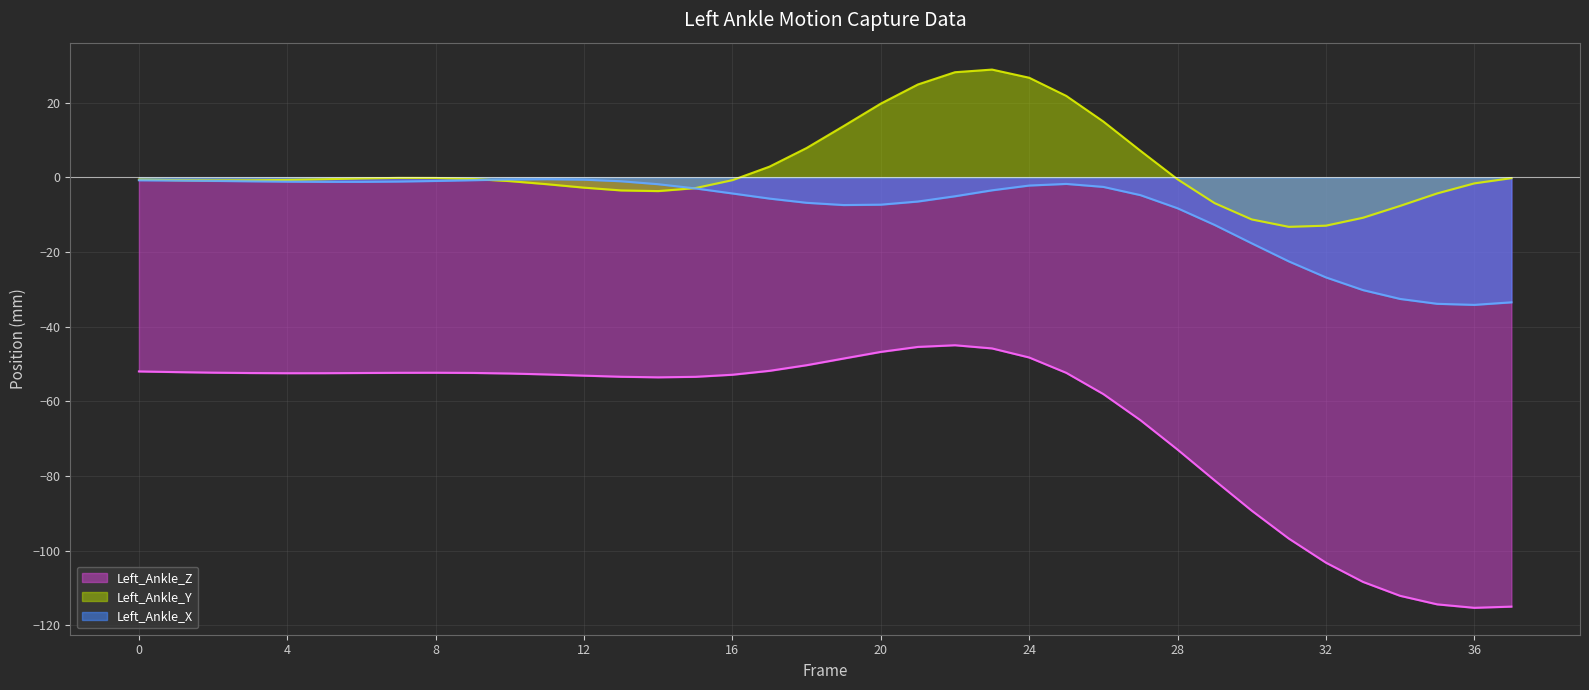

Which category has the highest value in the Left_Ankle_Y series?

23